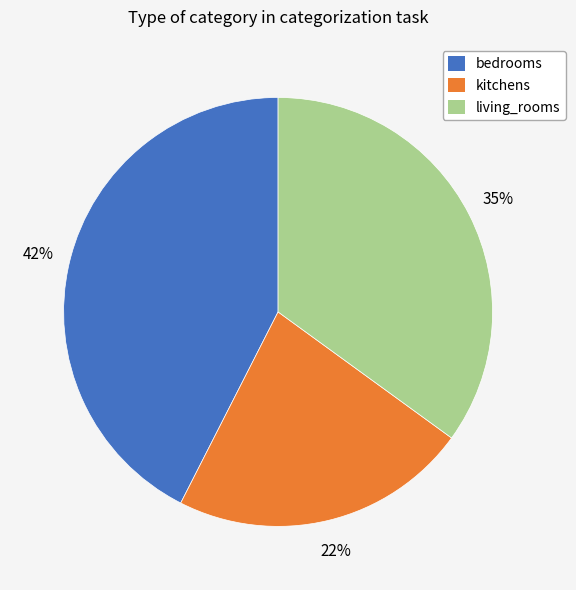

Which slice is the smallest?

kitchens